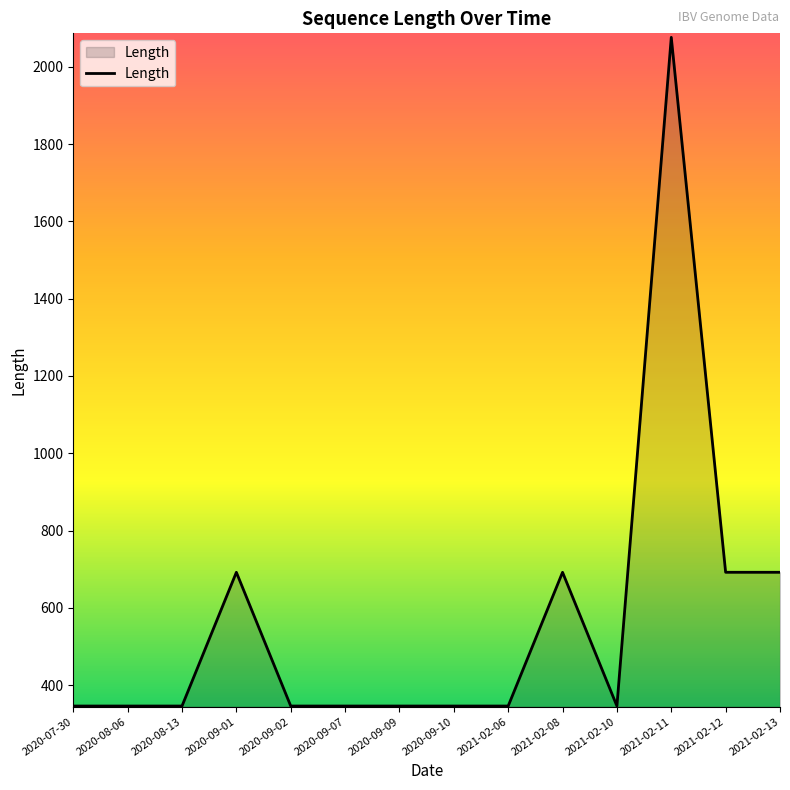

Between 2020-09-02 and 2020-09-01, which is larger?

2020-09-01